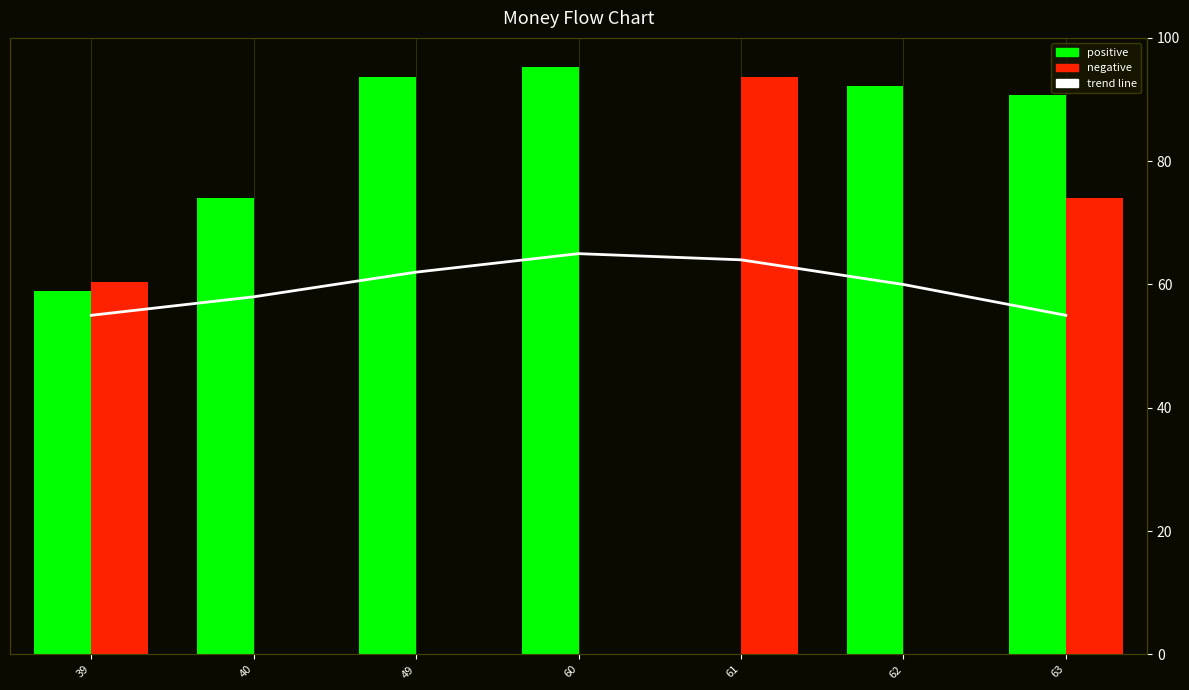

Is it true that negative equals 0 at 62?

True